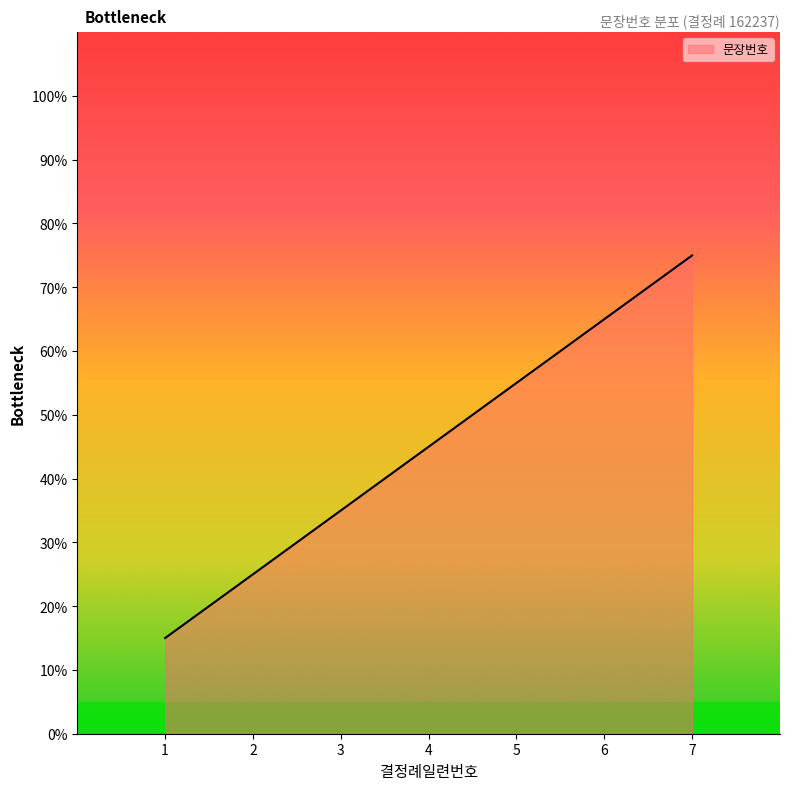

Reading left to right, what are all the values shown in this chart?

15	25	35	45	55	65	75